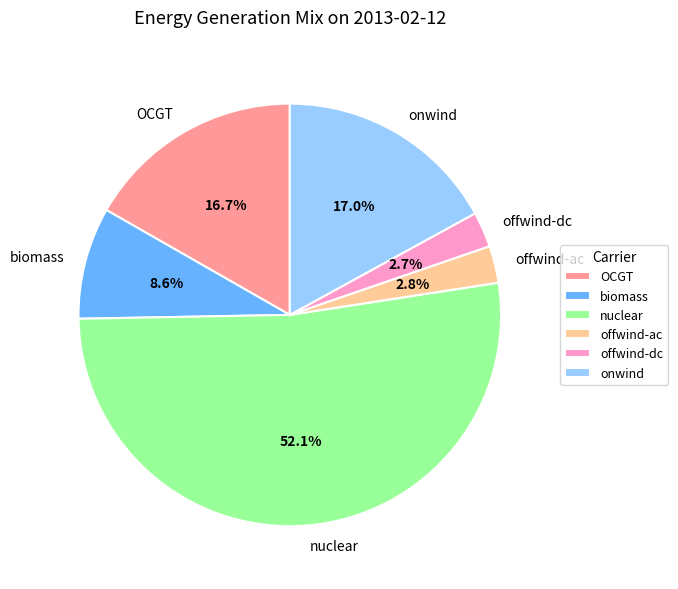

To the nearest percent, what portion does nuclear represent?

52%